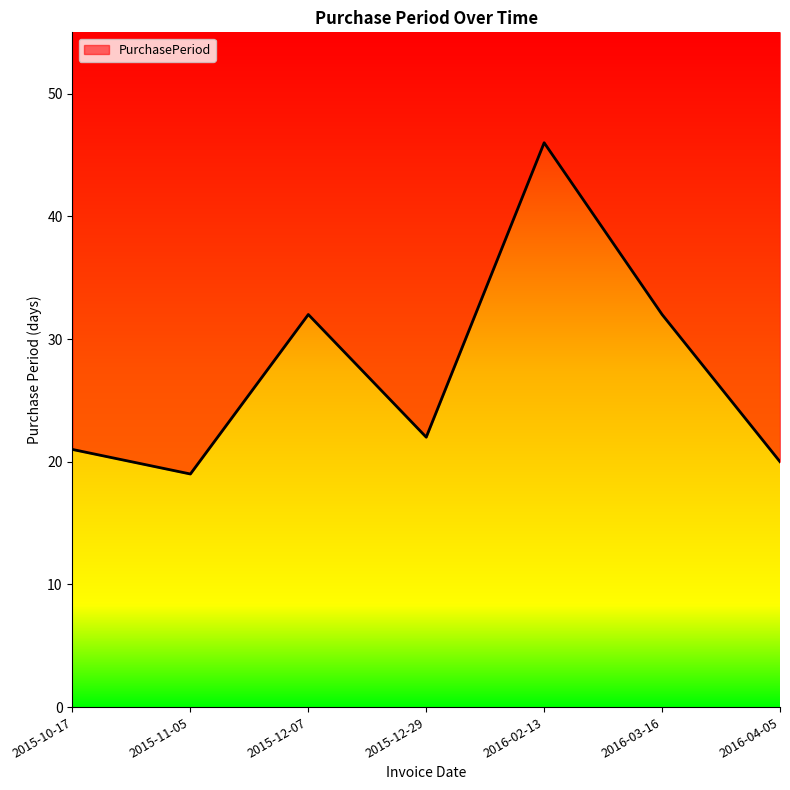

What position from the right is 2016-02-13?

3